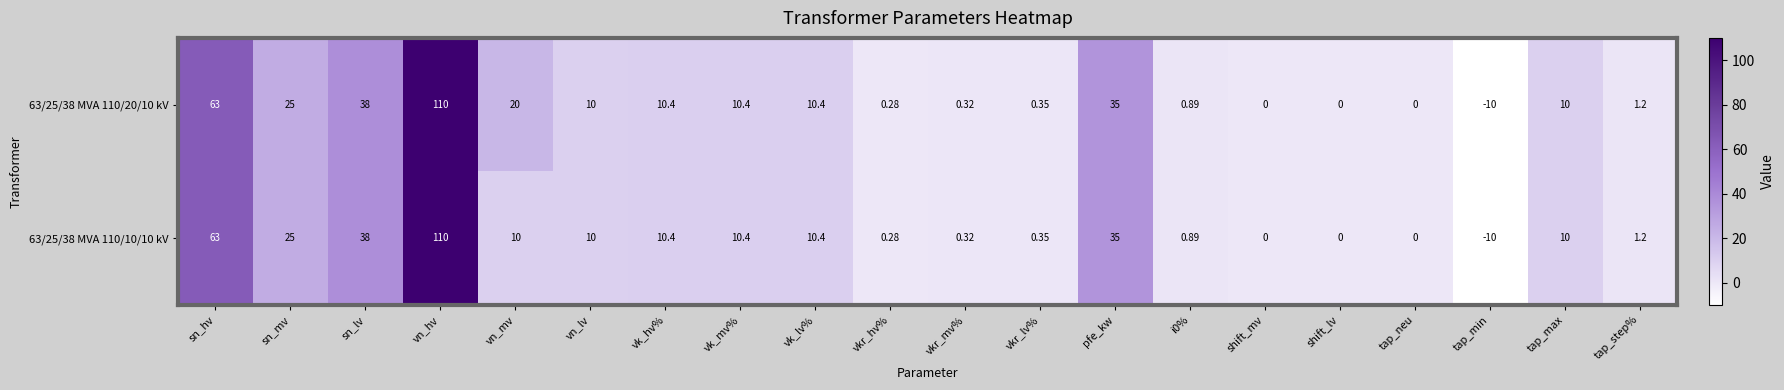

At which label does 63/25/38 MVA 110/10/10 kV first exceed 10?

sn_hv